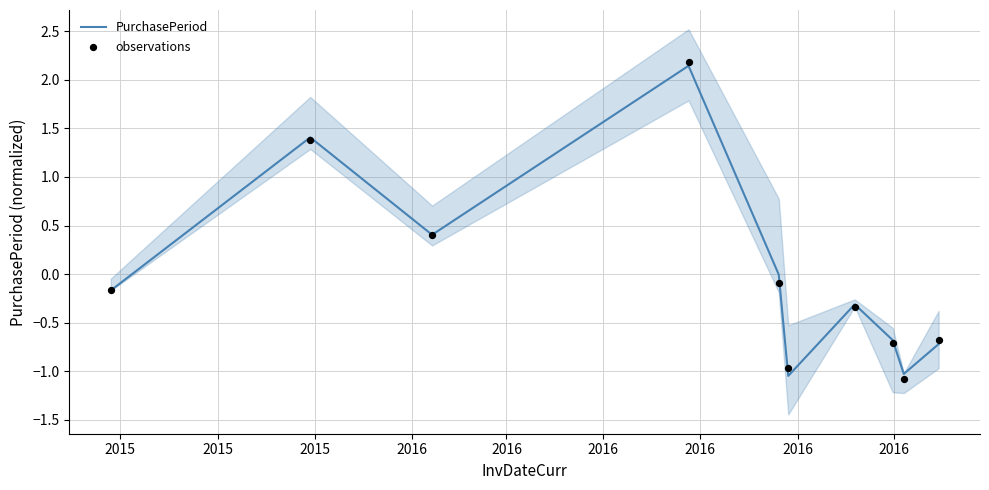

What are all the series names shown in the legend?

PurchasePeriod, observations